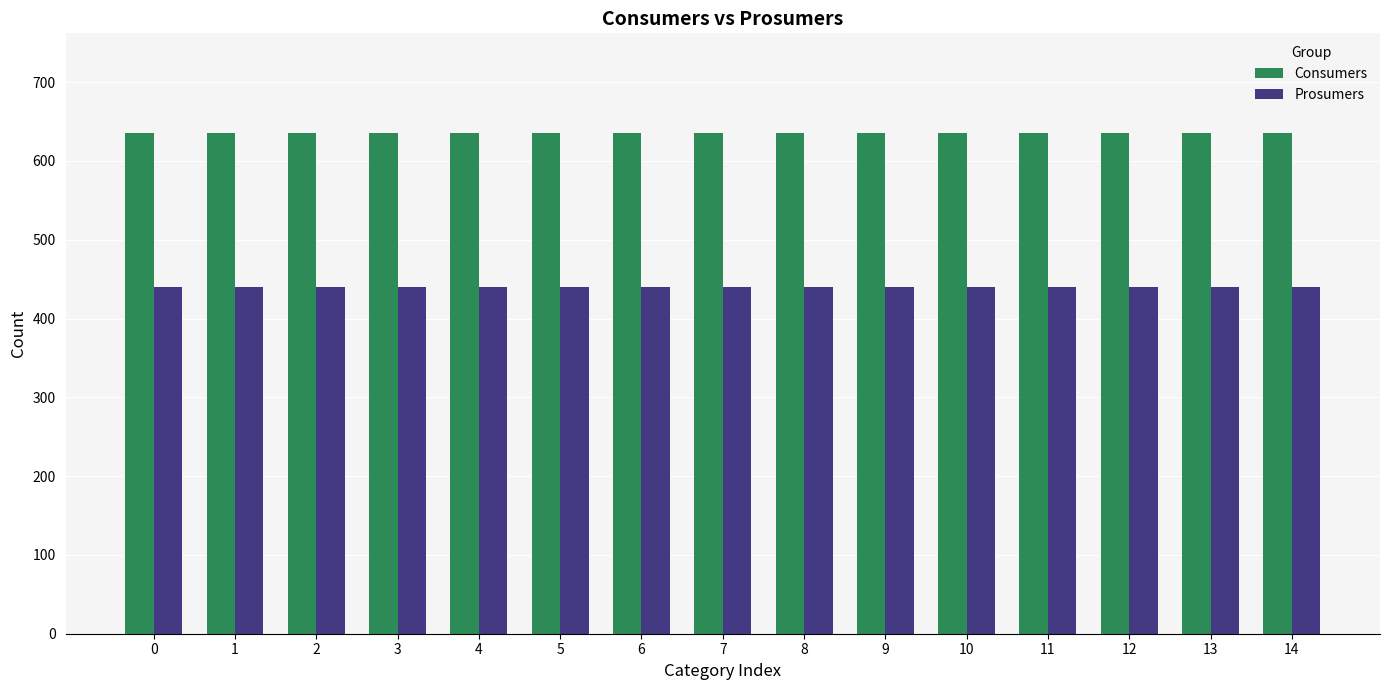

Reading left to right, transcribe all the data shown in this chart.

Consumers: 635	635	635	635	635	635	635	635	635	635	635	635	635	635	635
Prosumers: 440	440	440	440	440	440	440	440	440	440	440	440	440	440	440